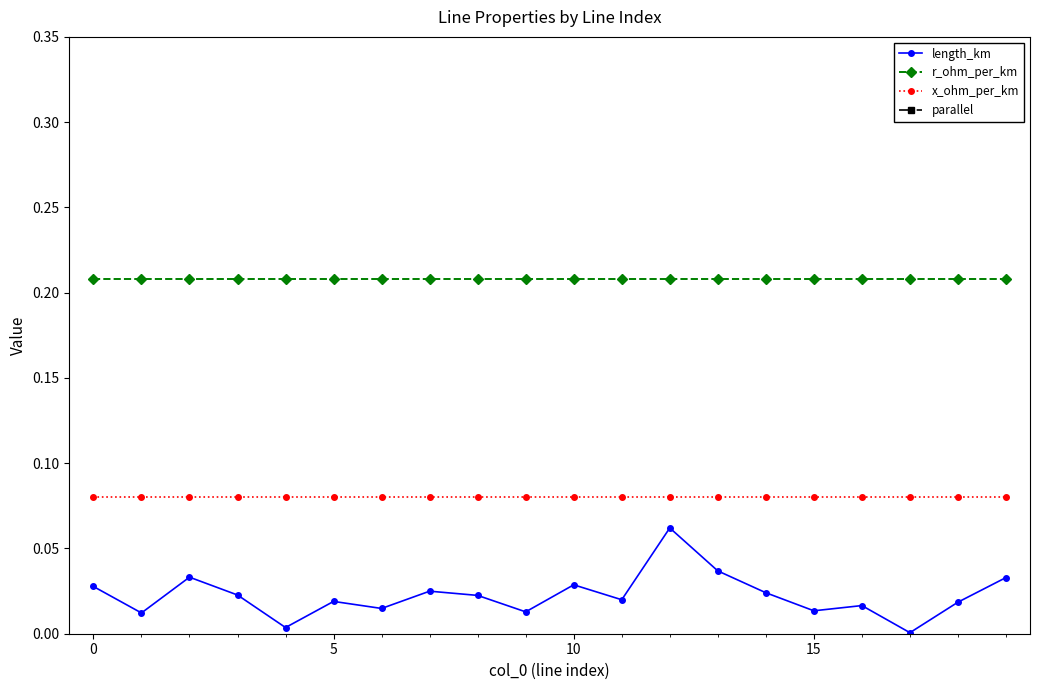

Which series has the largest total across all categories?

parallel